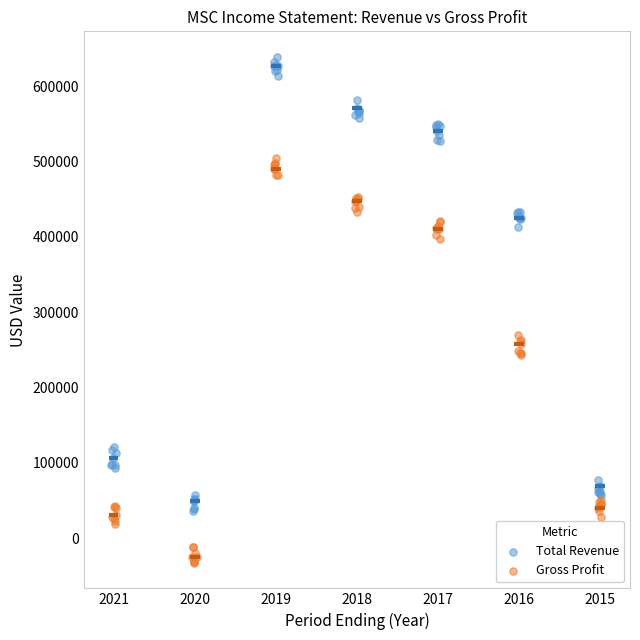

Which series contains the highest Y value?

Total Revenue